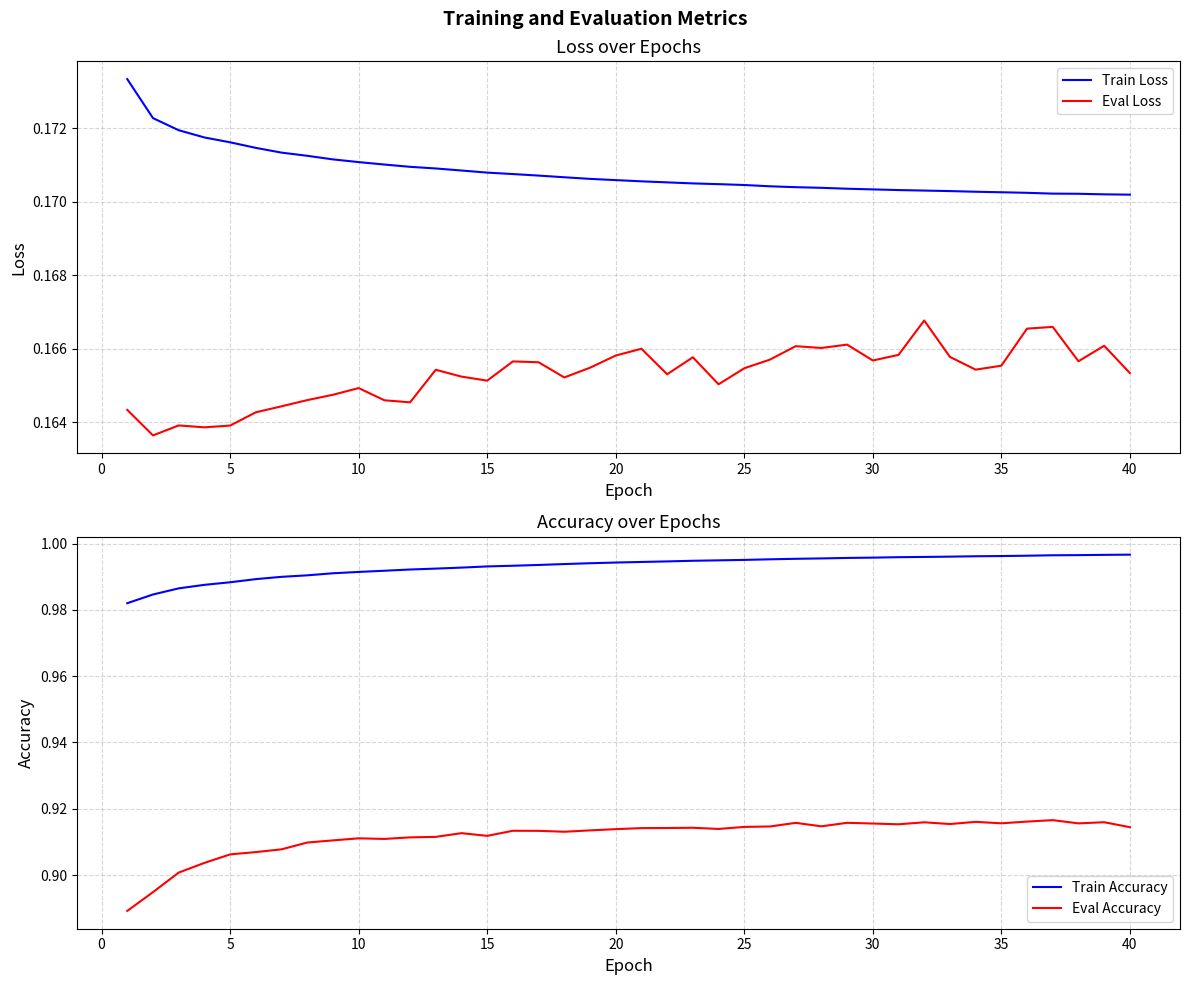

True or false: Eval Accuracy and Train Accuracy cross at least once.

False